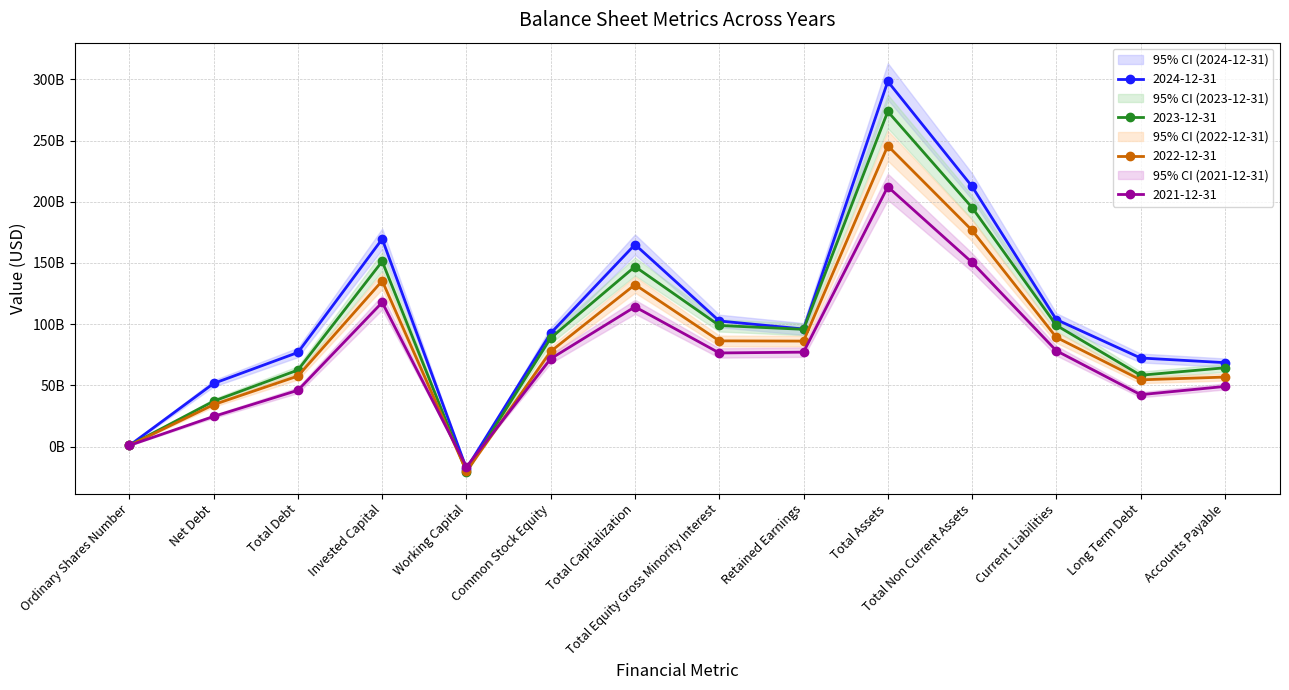

How many interior local peaks does the 2021-12-31 series have?

3